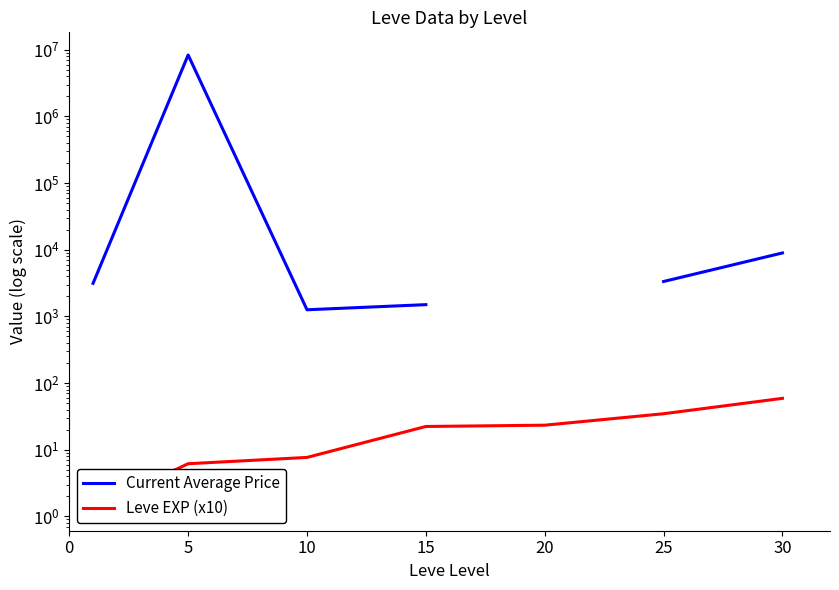

True or false: Current Average Price and Leve EXP (x10) intersect in this chart.

False